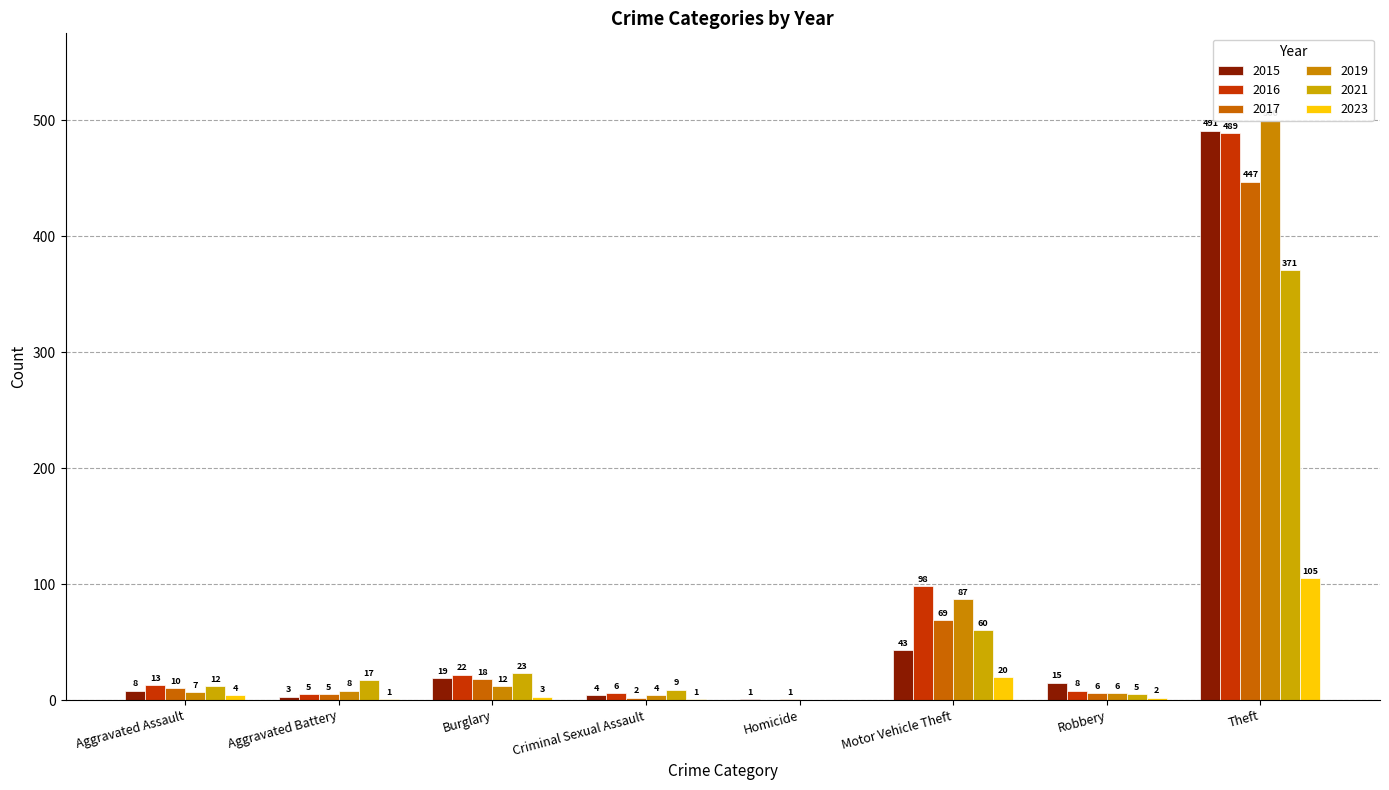

Reading left to right, transcribe all the data shown in this chart.

2015: Aggravated Assault=8	Aggravated Battery=3	Burglary=19	Criminal Sexual Assault=4	Homicide=1	Motor Vehicle Theft=43	Robbery=15	Theft=491
2017: Aggravated Assault=10	Aggravated Battery=5	Burglary=18	Criminal Sexual Assault=2	Homicide=1	Motor Vehicle Theft=69	Robbery=6	Theft=447
2019: Aggravated Assault=7	Aggravated Battery=8	Burglary=12	Criminal Sexual Assault=4	Homicide=0	Motor Vehicle Theft=87	Robbery=6	Theft=500
2021: Aggravated Assault=12	Aggravated Battery=17	Burglary=23	Criminal Sexual Assault=9	Homicide=0	Motor Vehicle Theft=60	Robbery=5	Theft=371
2023: Aggravated Assault=4	Aggravated Battery=1	Burglary=3	Criminal Sexual Assault=1	Homicide=0	Motor Vehicle Theft=20	Robbery=2	Theft=105
2016: Aggravated Assault=13	Aggravated Battery=5	Burglary=22	Criminal Sexual Assault=6	Homicide=0	Motor Vehicle Theft=98	Robbery=8	Theft=489